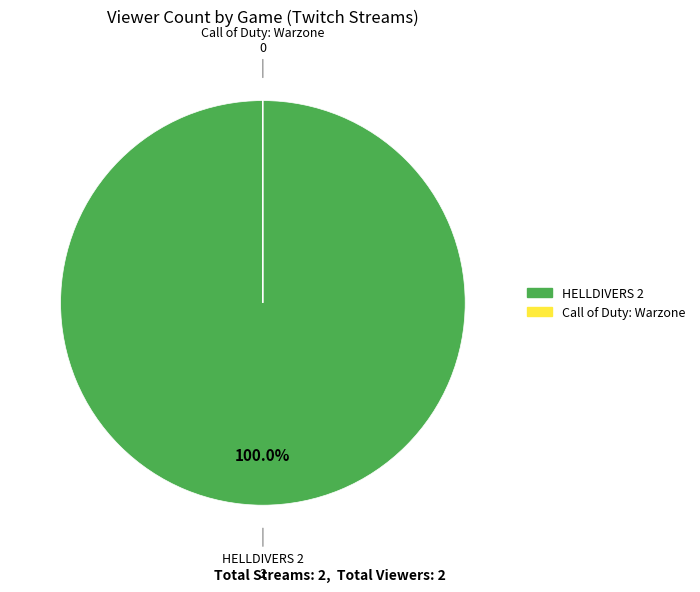

To the nearest percent, what is the average slice percentage?

50%